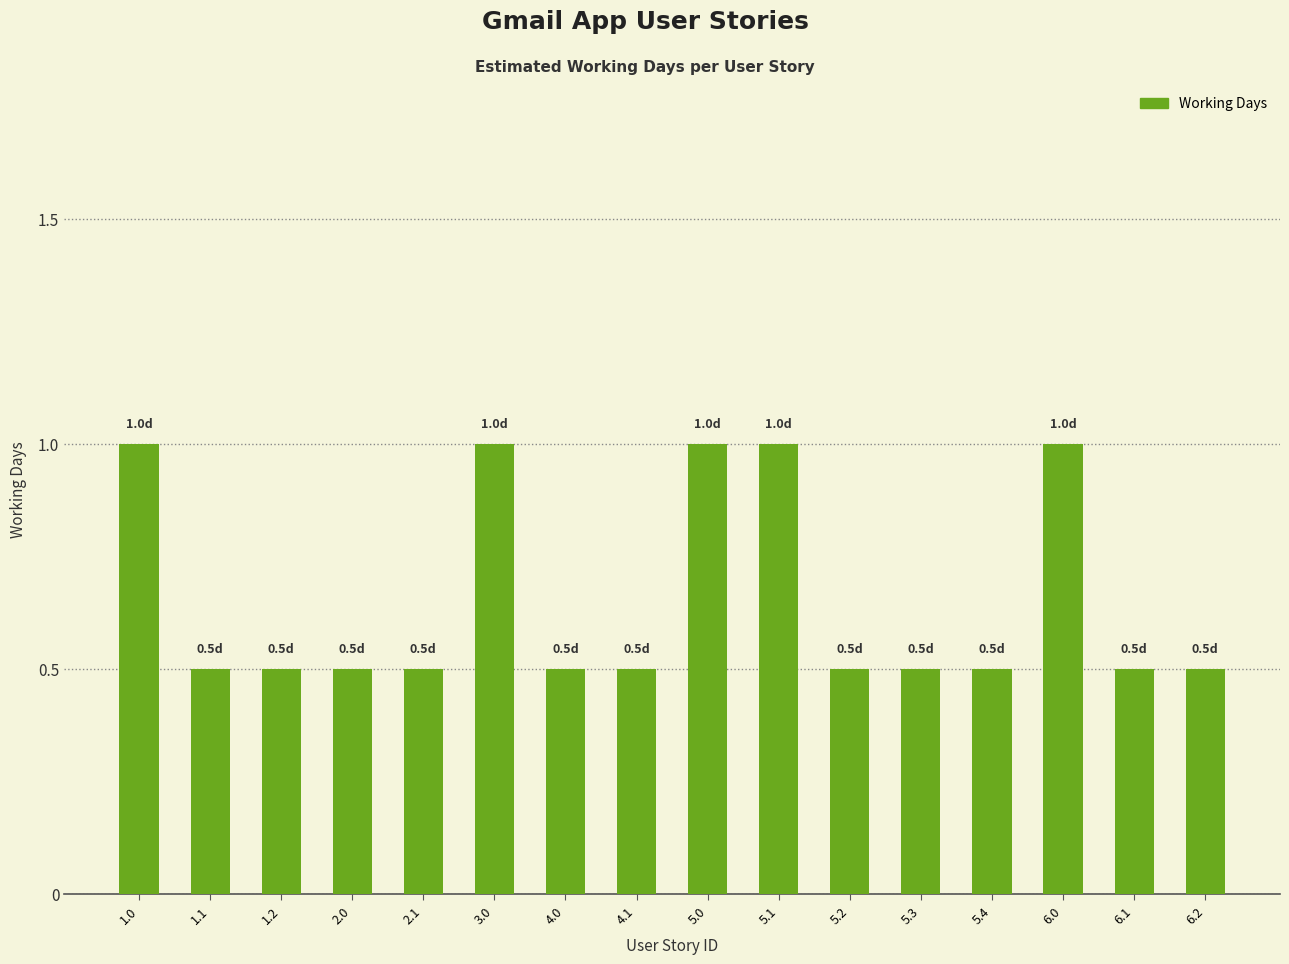

The value at 5.1 is 1.0. True or false?

True